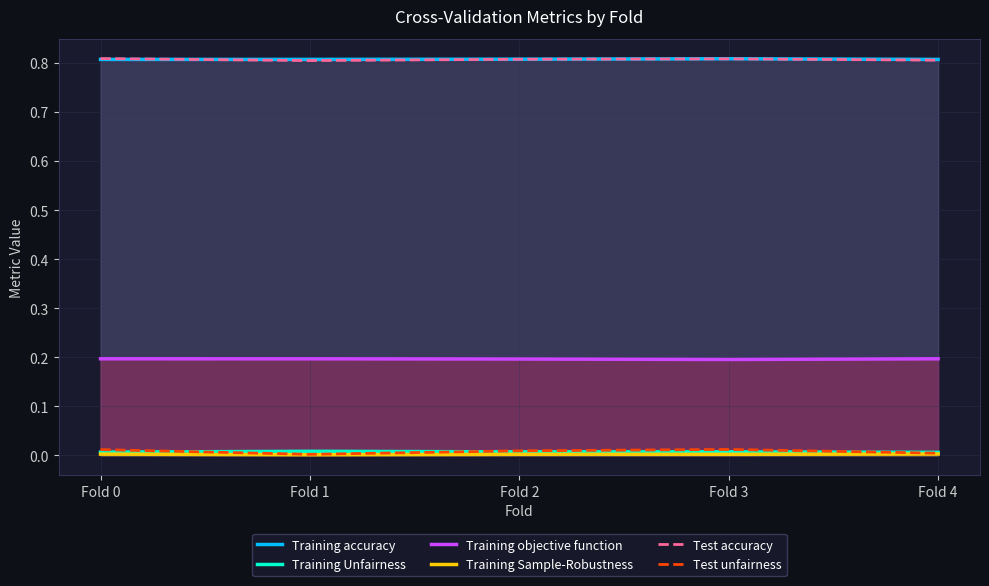

At which label is Training accuracy closest to 0?

Fold 0